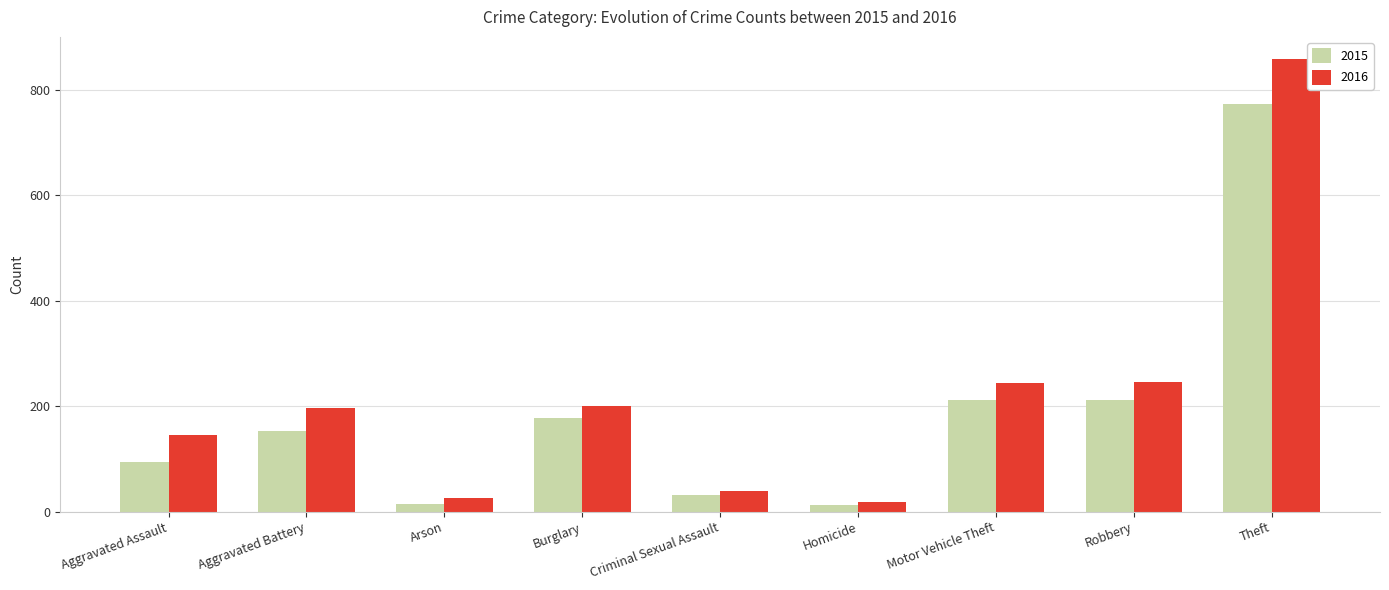

What is the greatest value displayed?

858